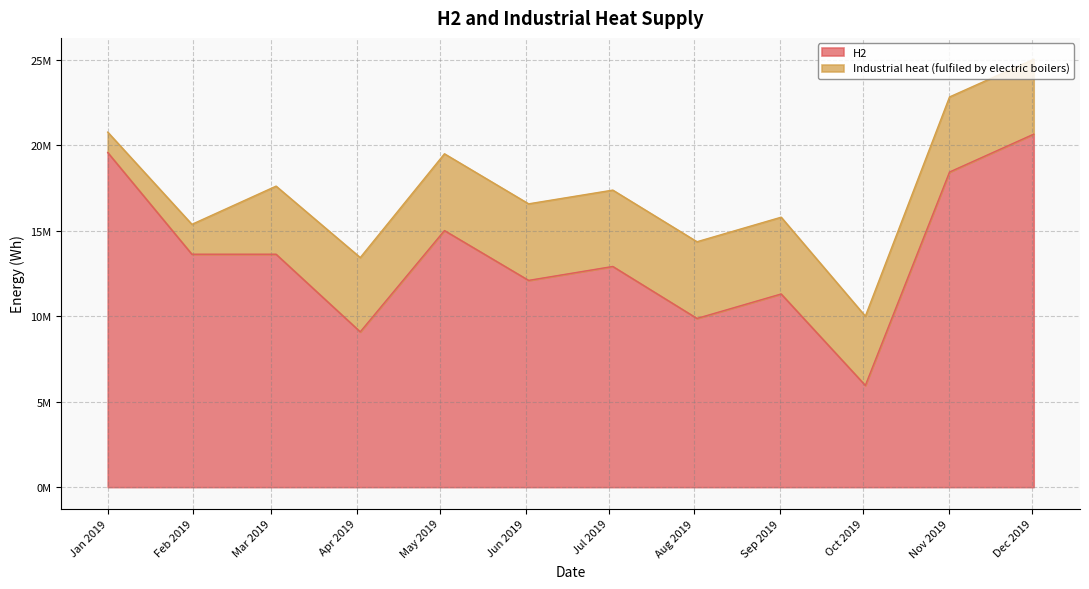

Is it true that the value at 2019-07-02 12:00:00 is 22138008.3?

False